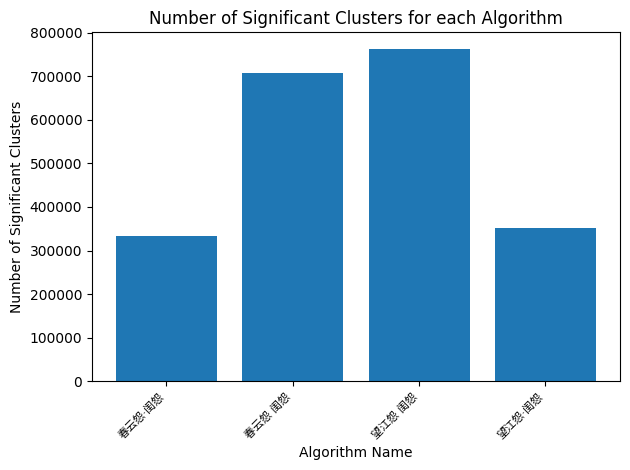

What is the approximate value at 望江怨·闺怨, to the nearest 50?

351000